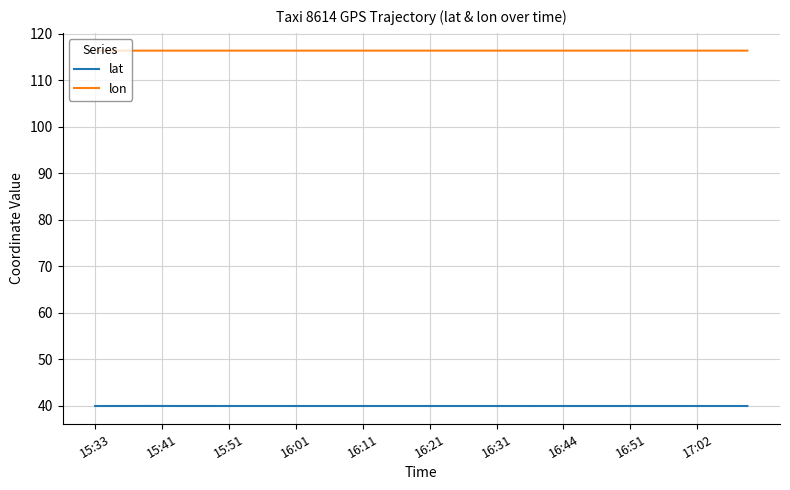

List the series in order of their overall mean, highest first.

lon, lat